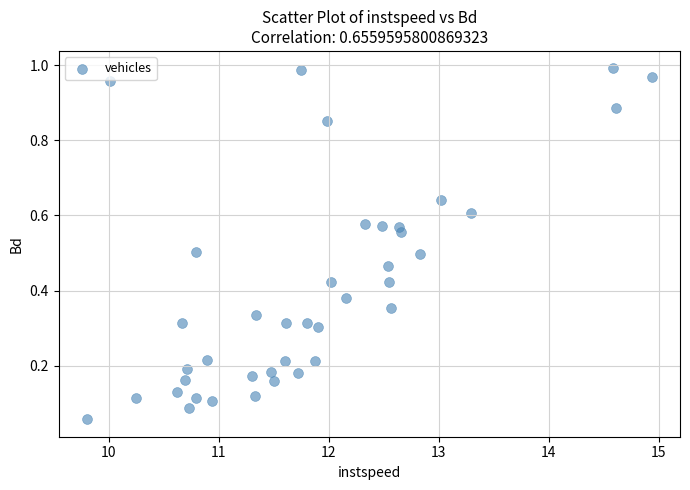

What is the range of X values (max minus min)?

5.1